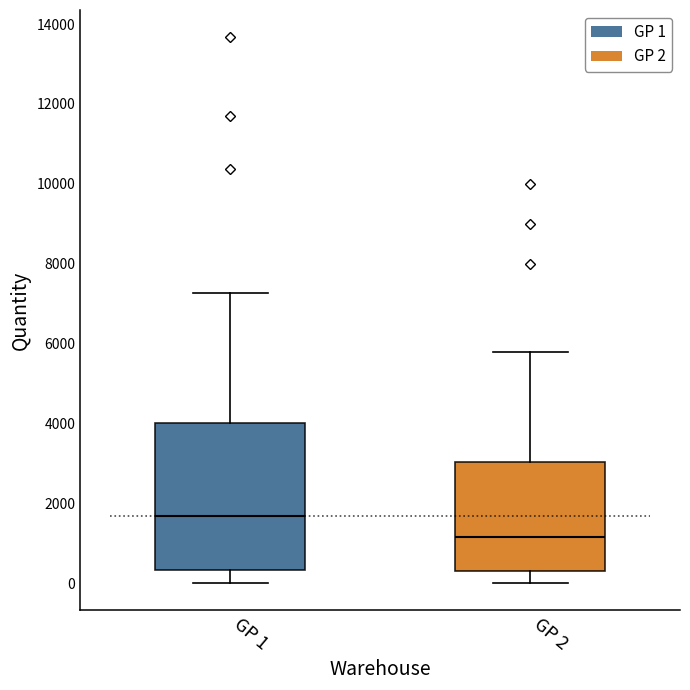

Comparing the boxes themselves (not the whiskers), which one is the tallest?

GP 1